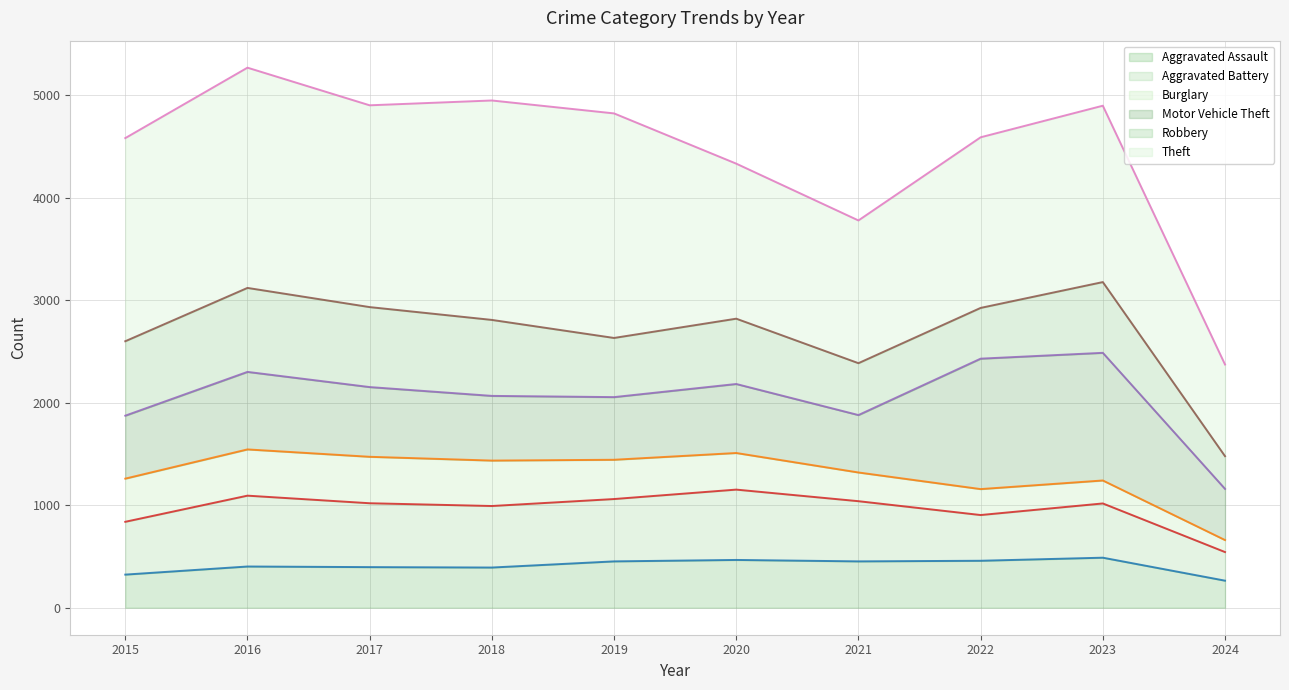

Which category has the lowest value in the Burglary (line) series?

2024